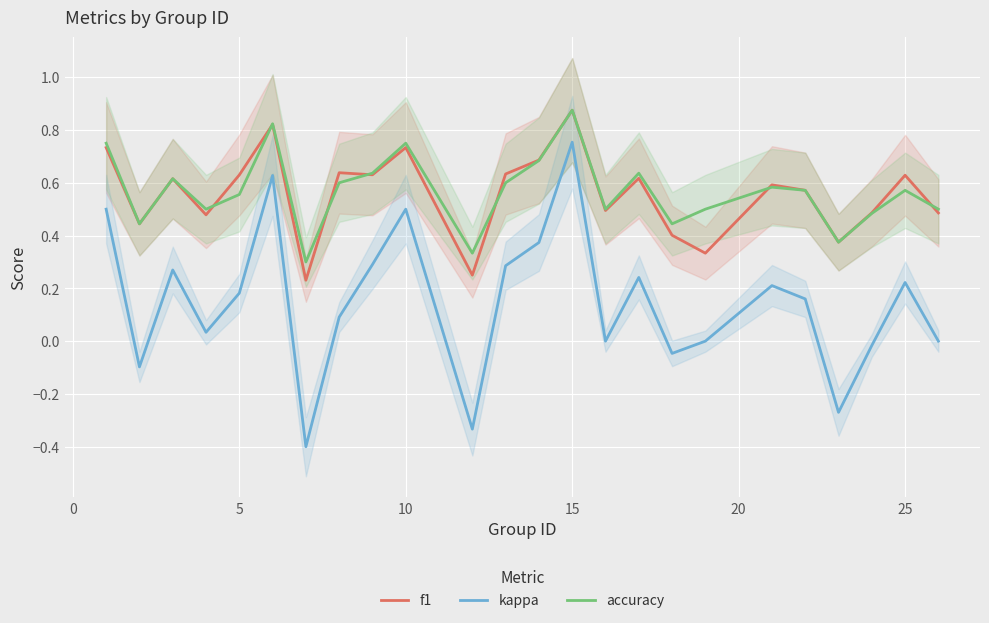

True or false: kappa and f1 cross at least once.

False